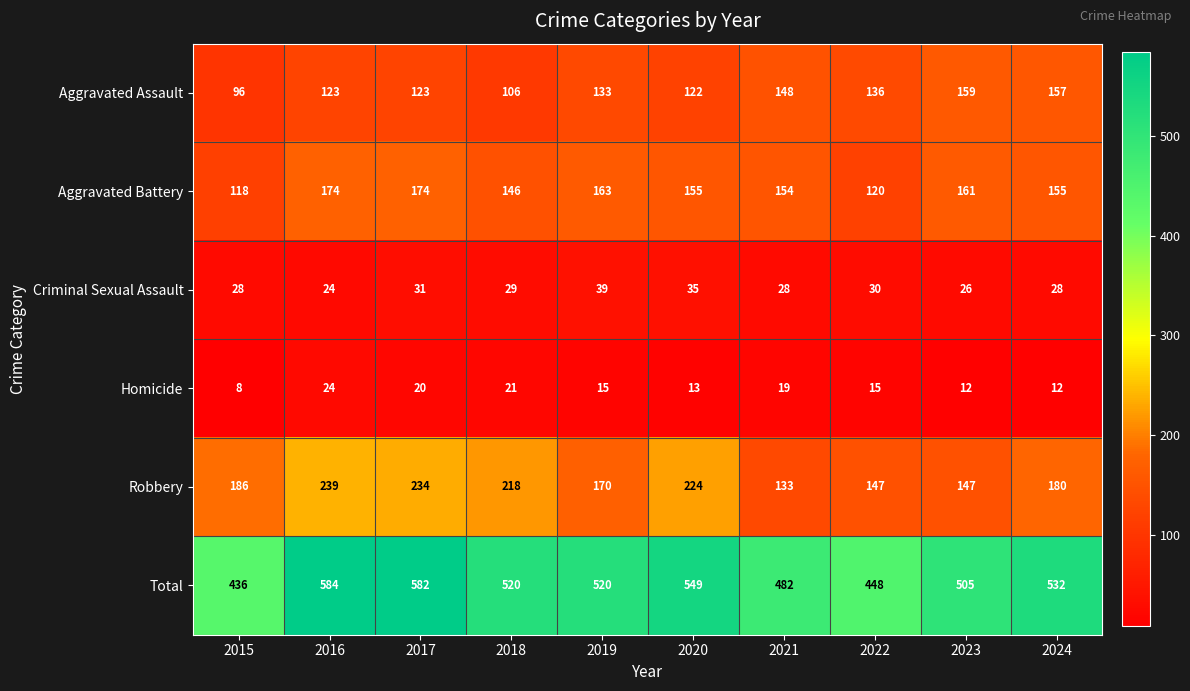

Which series changed the most between 2016 and 2021?

Robbery